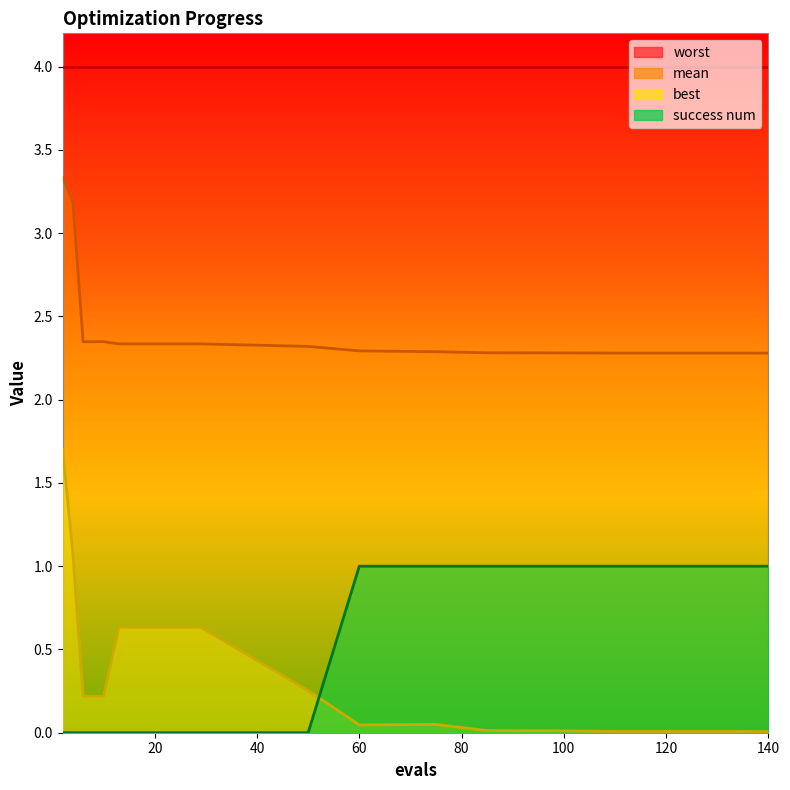

What is the difference between the success num values at 75 and 17?

1.0